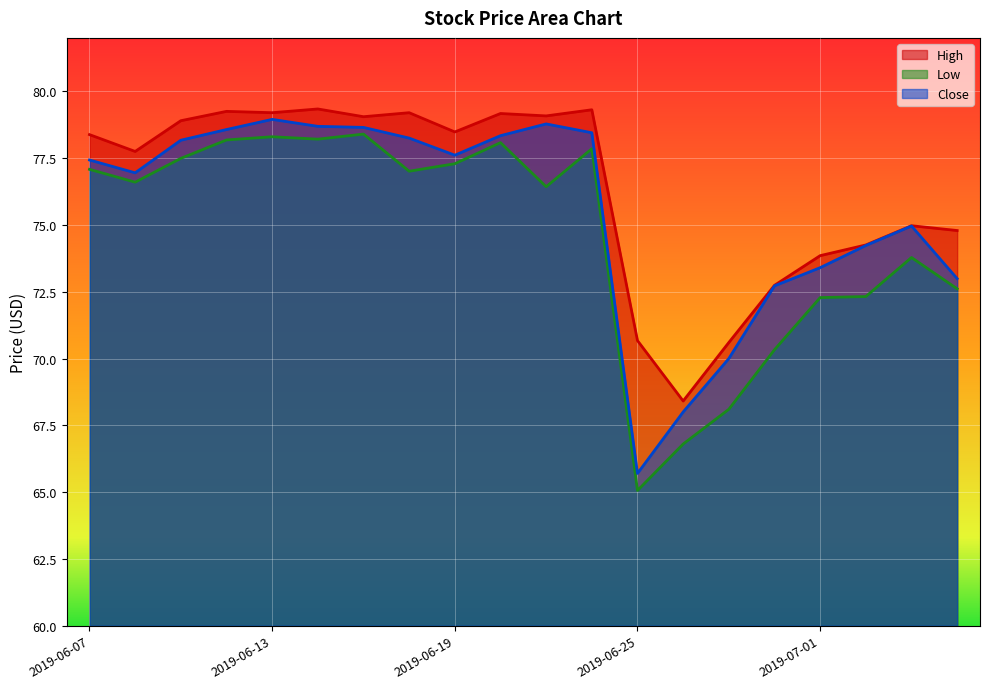

True or false: Low has a value of 76.6 at 2019-06-10.

True